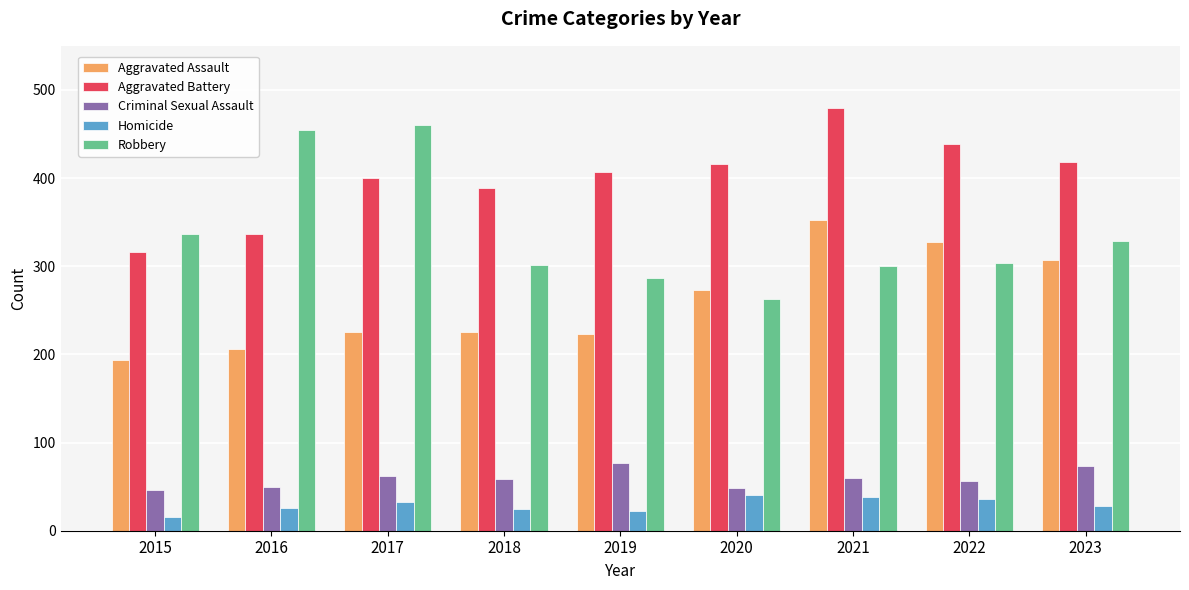

Which label corresponds to the largest value in the chart?

2021